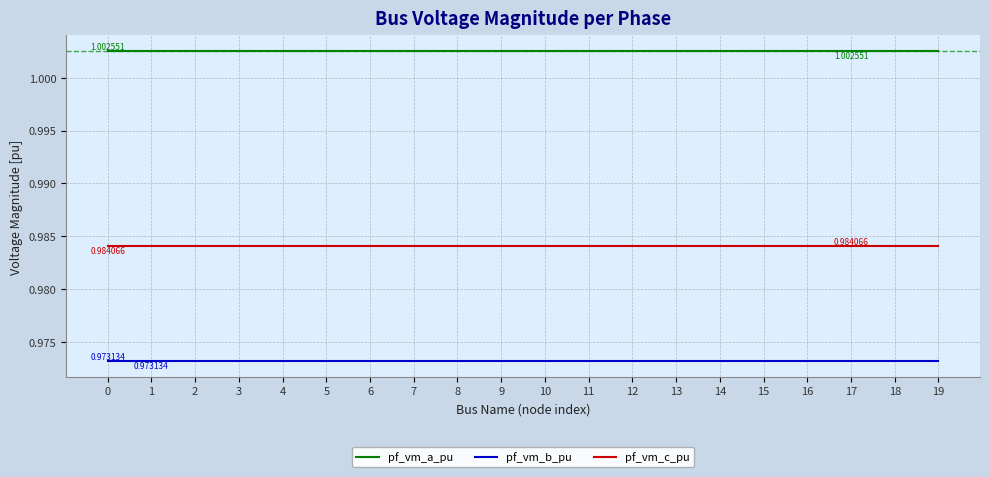

List the series in order of their peak value, highest first.

pf_vm_a_pu, pf_vm_c_pu, pf_vm_b_pu